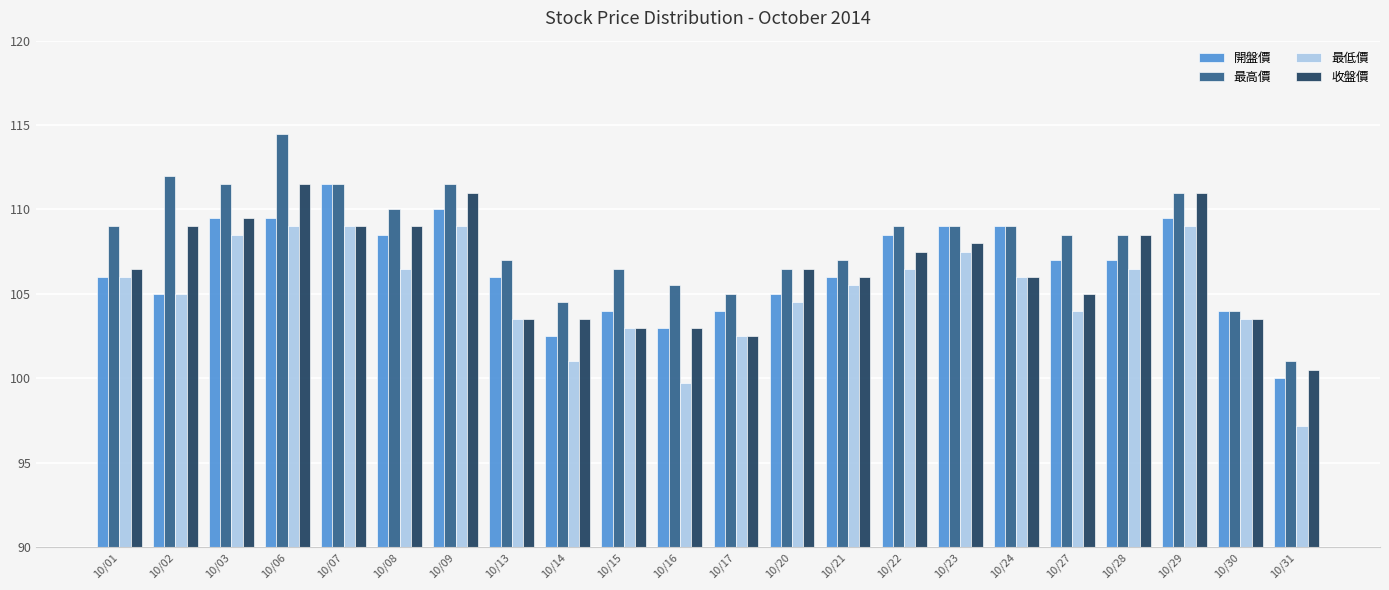

True or false: 開盤價 has a value of 20.5 at 10/31.

False